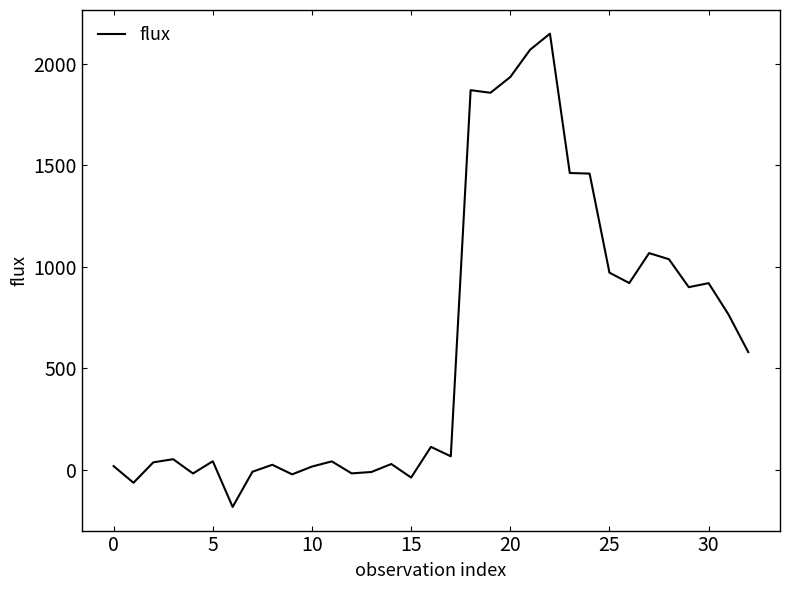

What is the greatest value displayed?

2150.0